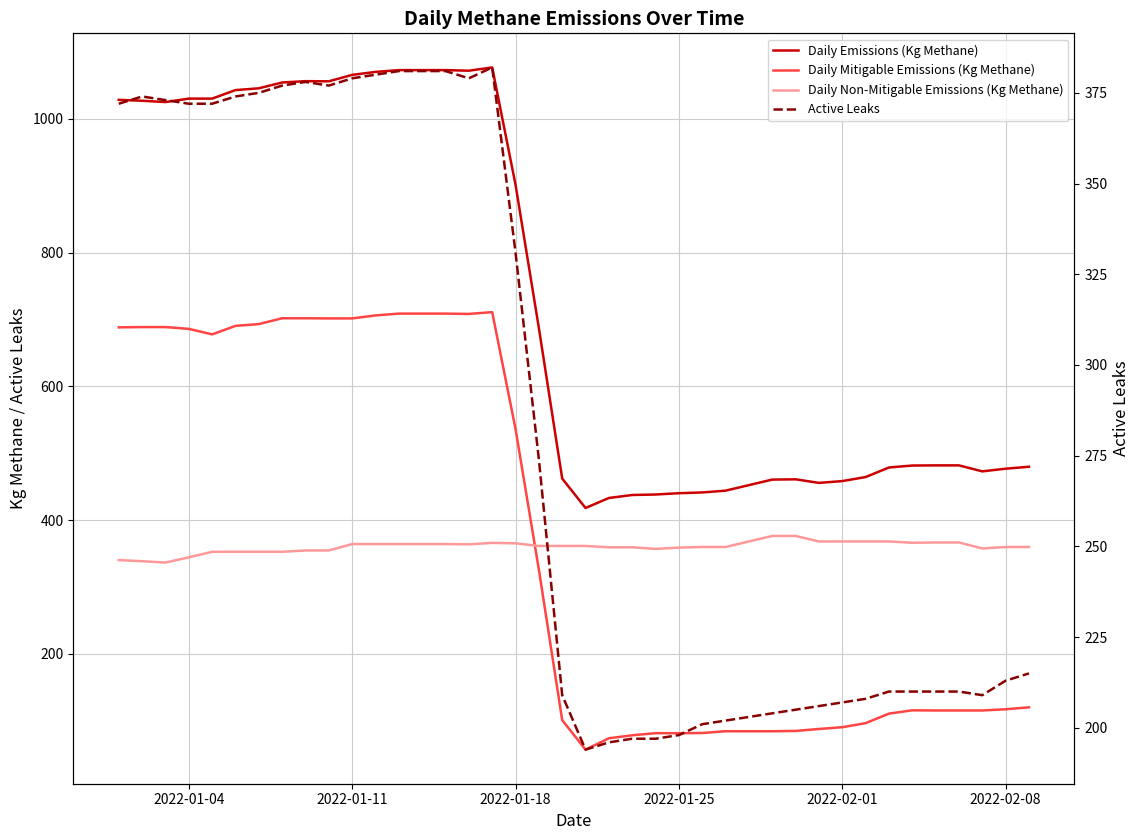

How many values in the Daily Emissions (Kg Methane) series are below 481?

18